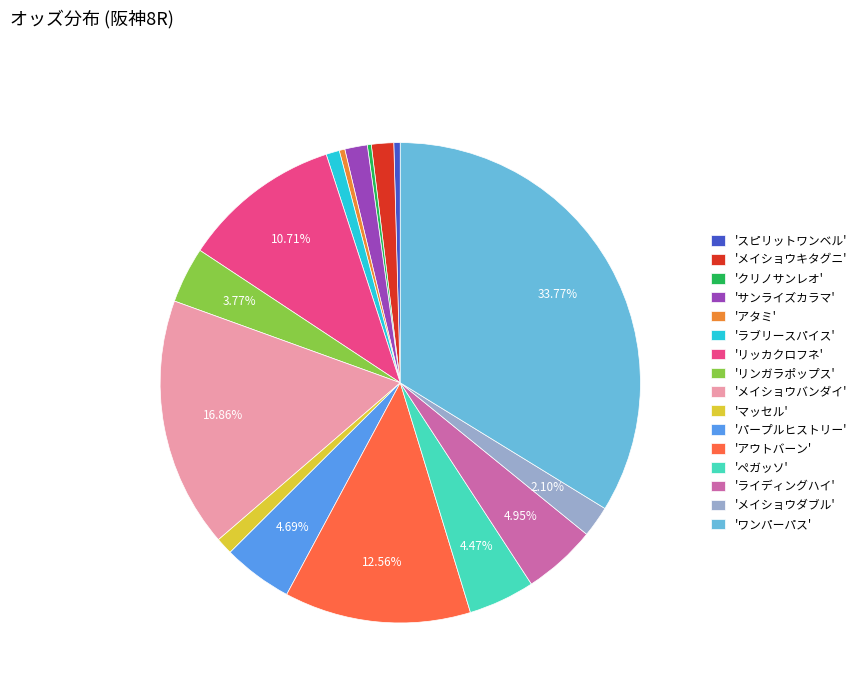

Which category has the biggest portion of the pie?

'ワンパーパス'